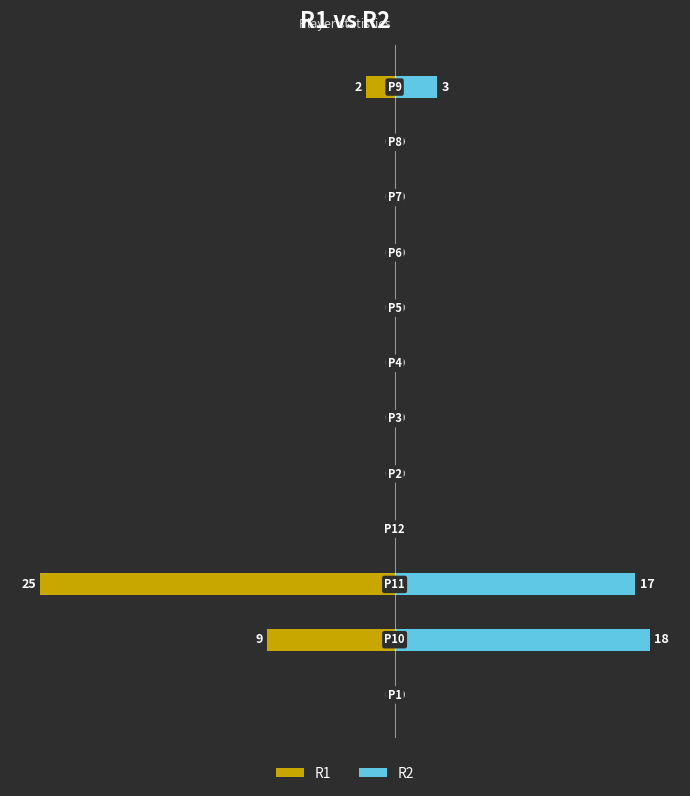

Reading left to right, transcribe all the data shown in this chart.

R1: 0	-9	-25	0	0	0	0	0	0	0	0	-2
R2: 0	18	17	0	0	0	0	0	0	0	0	3